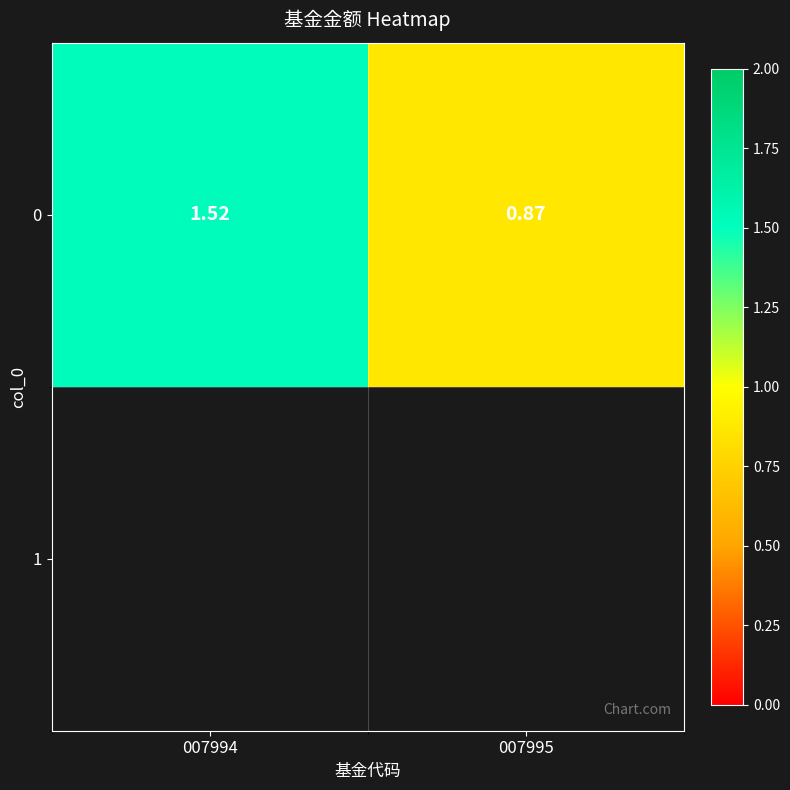

Reading right to left, transcribe all the data shown in this chart.

0.9	1.5